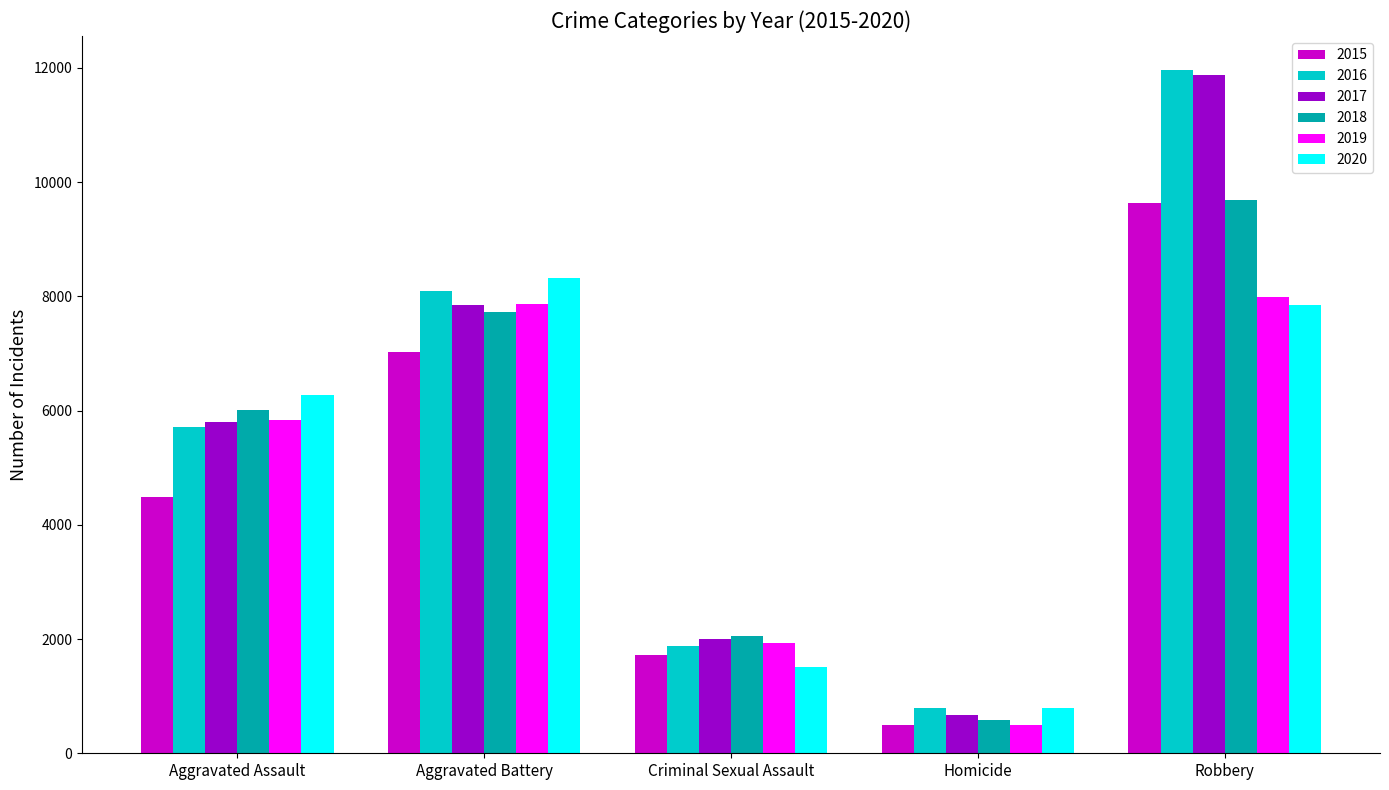

What is the total value across all series at Homicide?

3828